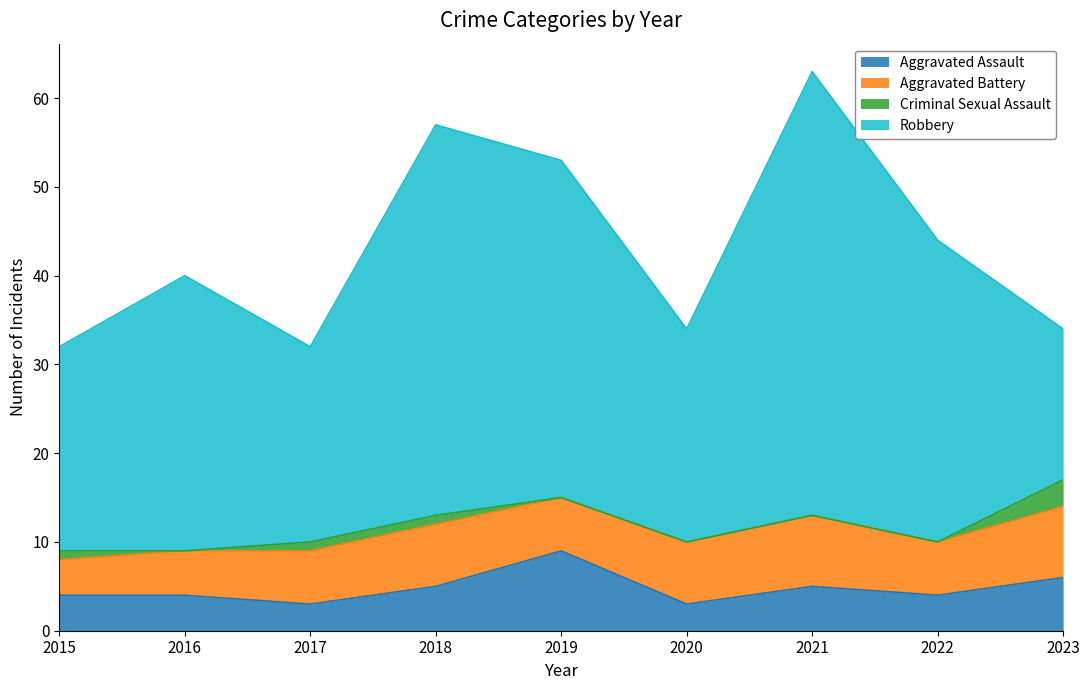

List the series in order of their peak value, lowest first.

Criminal Sexual Assault, Aggravated Battery, Aggravated Assault, Robbery